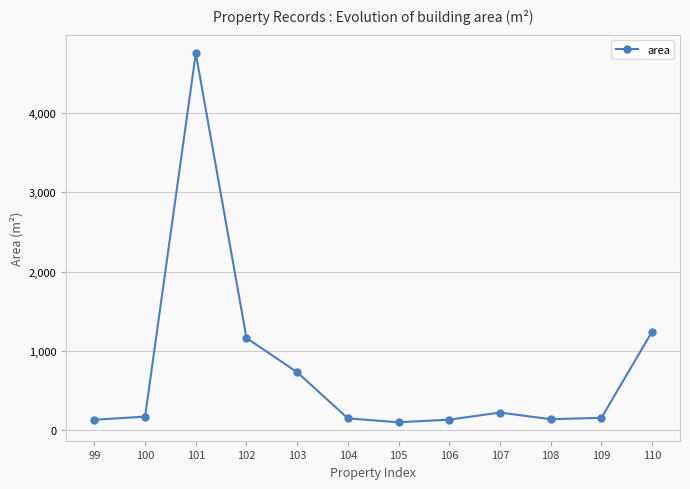

What is the difference between the maximum and minimum values?

4663.5